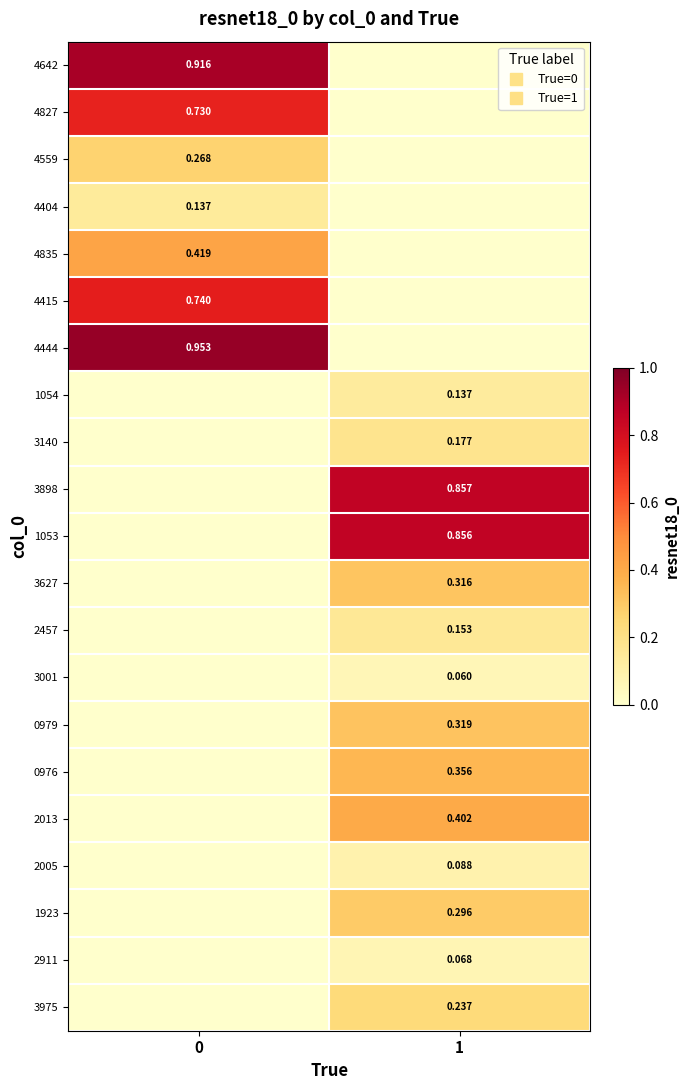

The value of 2005 at 1 is 0.1. True or false?

True